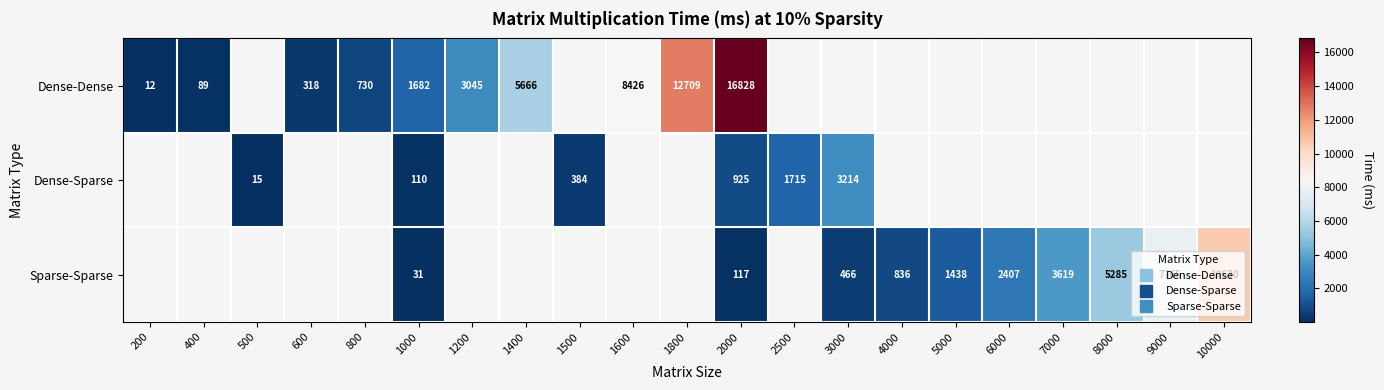

Is the value of Dense-Sparse at 3000 greater than the value of Sparse-Sparse at 400?

No